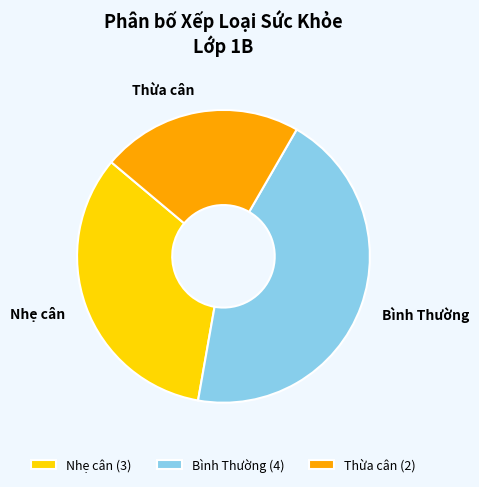

Which has a higher value, Thừa cân (2) or Bình Thường (4)?

Bình Thường (4)